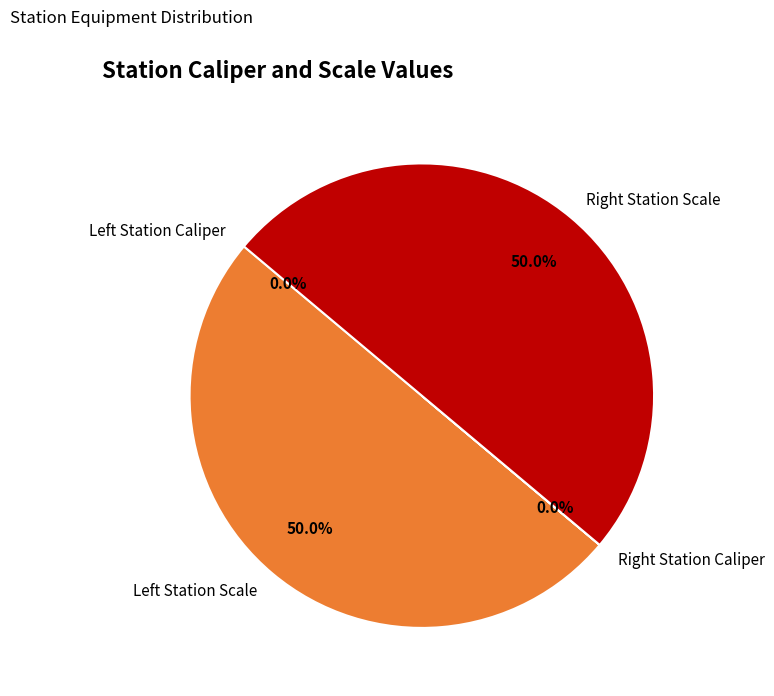

Which slice is the largest?

Left Station Scale